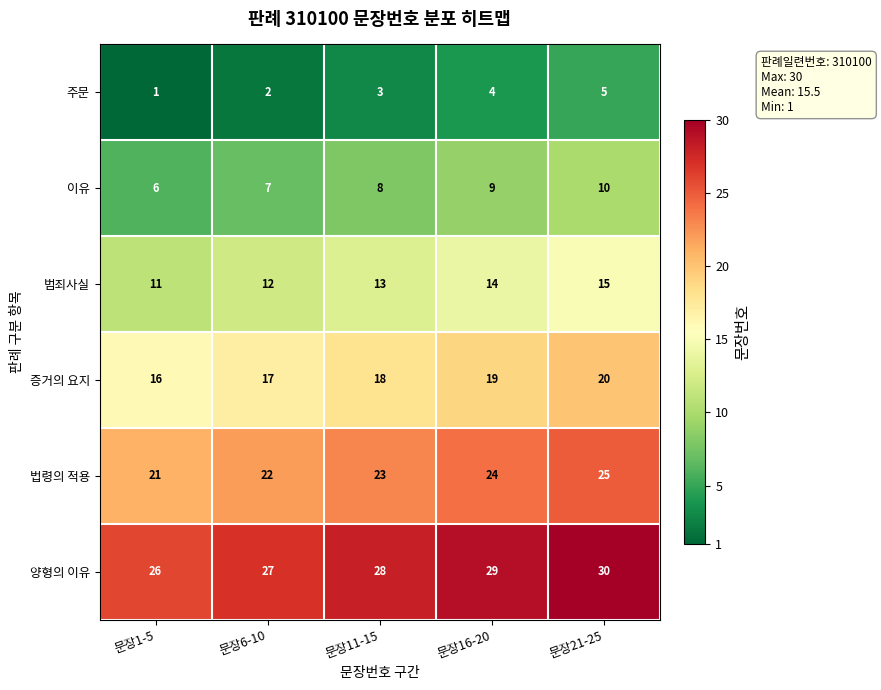

What is the difference between the maximum and second lowest values in the 주문 series?

3